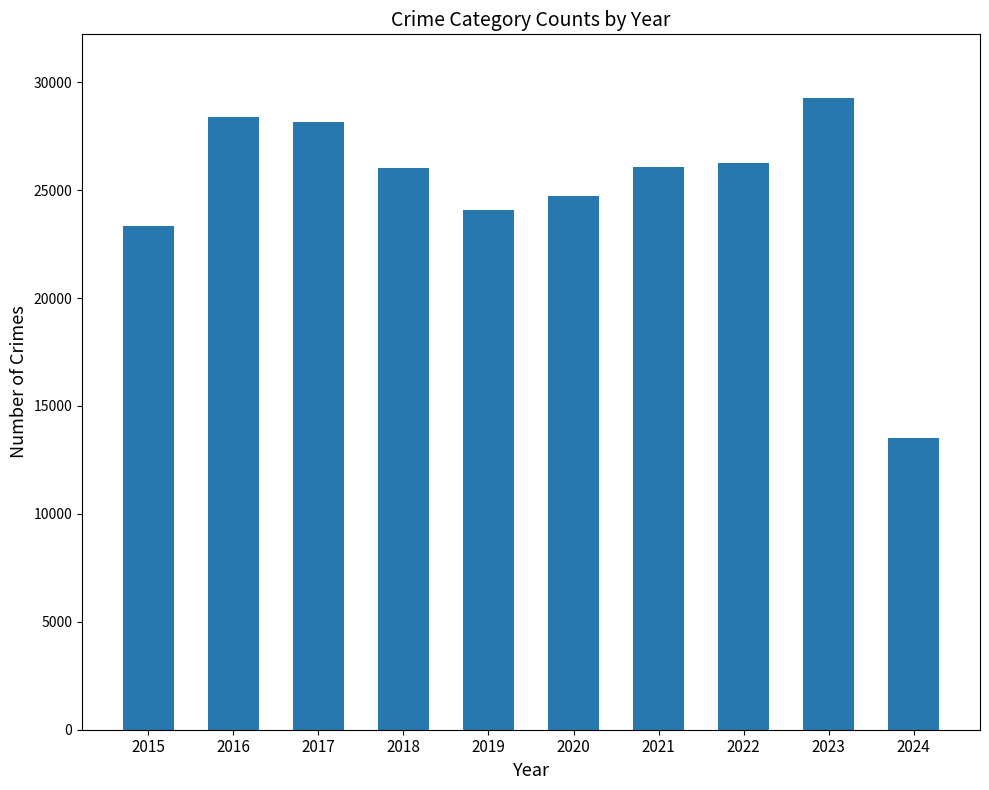

What is the maximum value shown in the chart?

29289